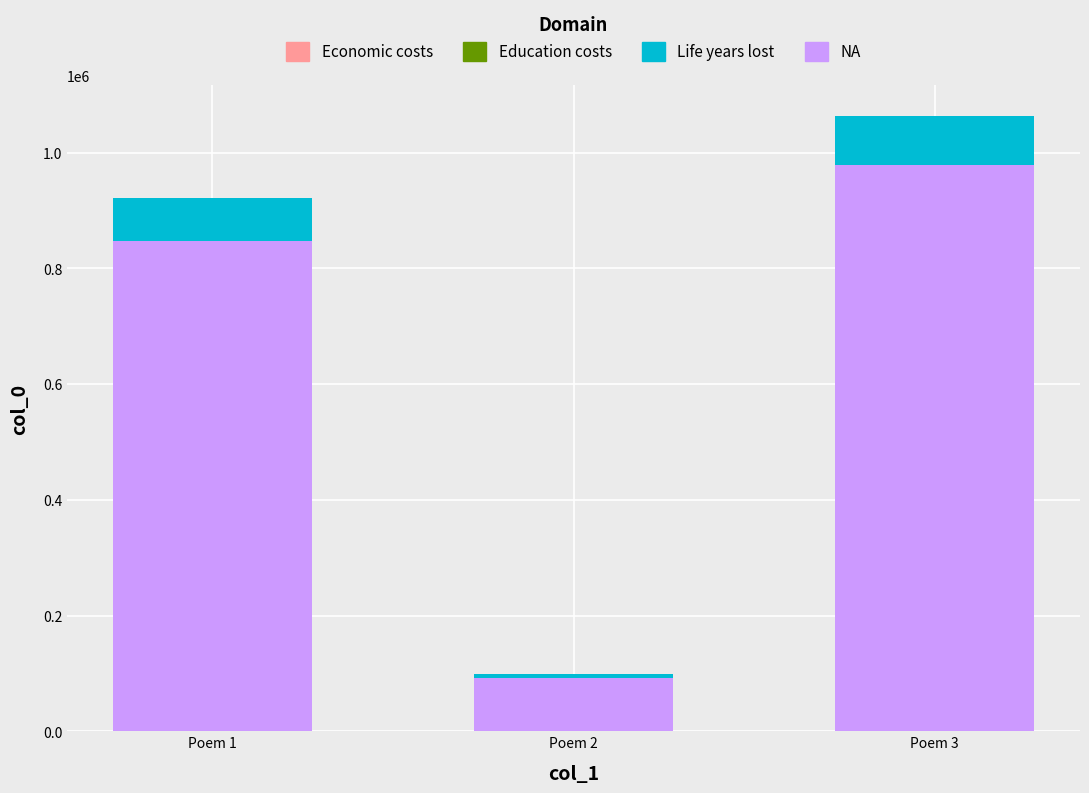

Rank the categories by NA value from lowest to highest.

Poem 2, Poem 1, Poem 3